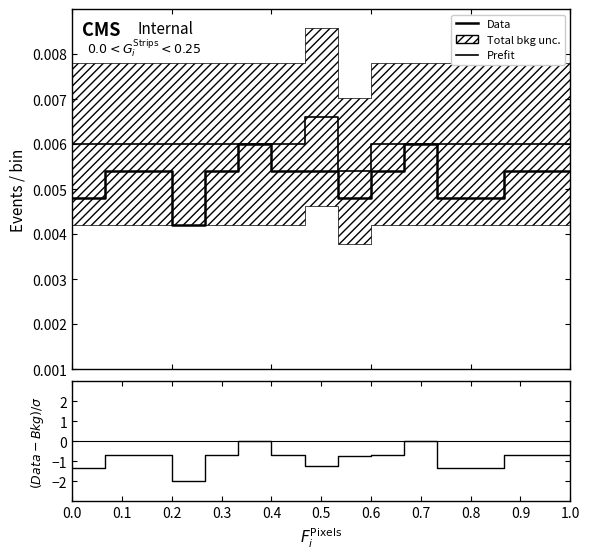

Between 0.8 and 0.9, which is larger?

0.9